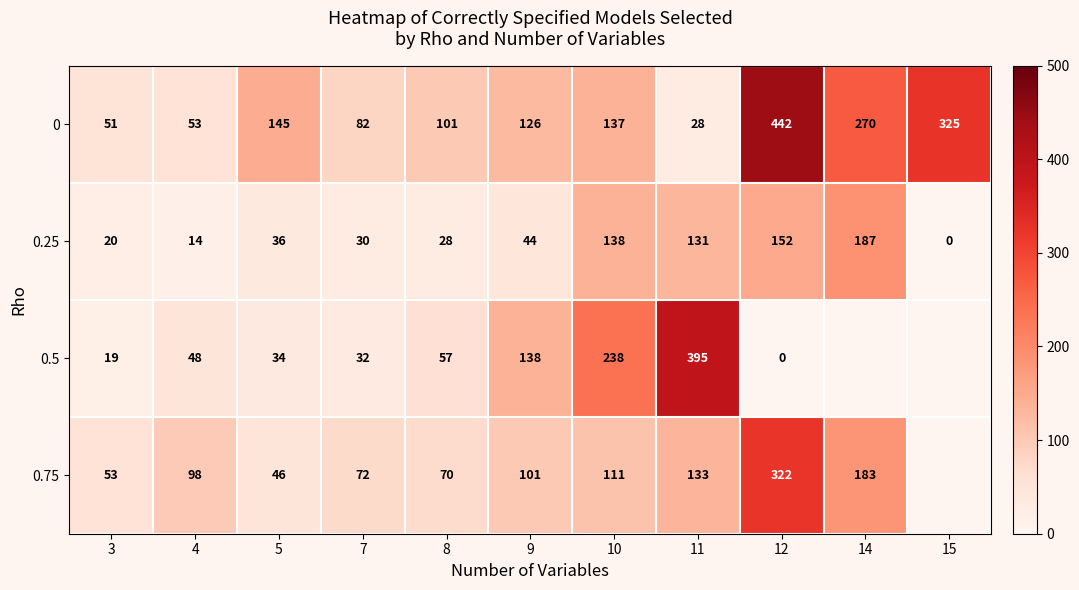

True or false: 0.75 has a value of 511.8 at 12.

False